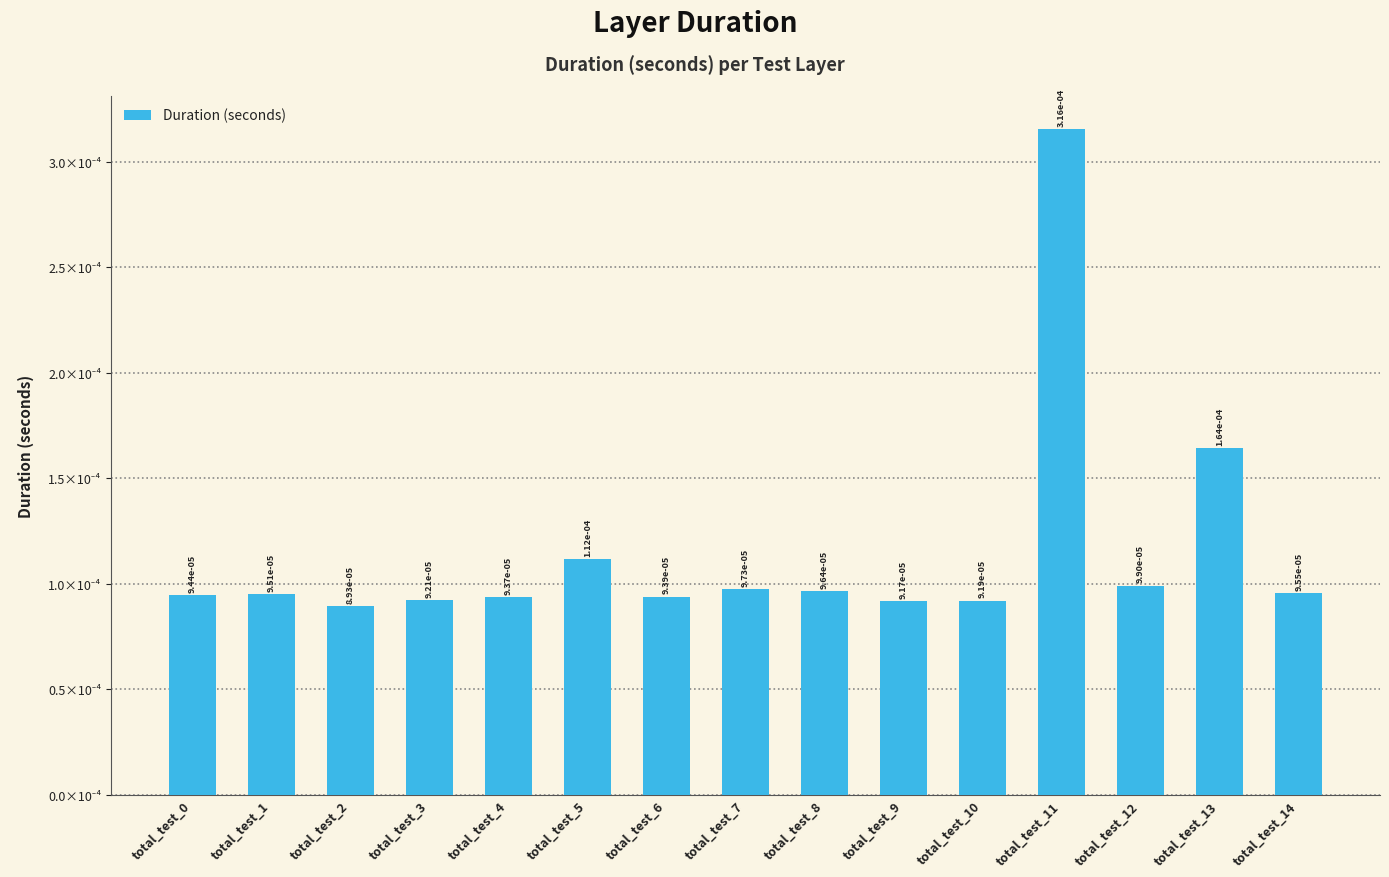

List the labels in order of value, largest first.

total_test_11, total_test_13, total_test_5, total_test_12, total_test_7, total_test_8, total_test_14, total_test_1, total_test_0, total_test_6, total_test_4, total_test_3, total_test_10, total_test_9, total_test_2